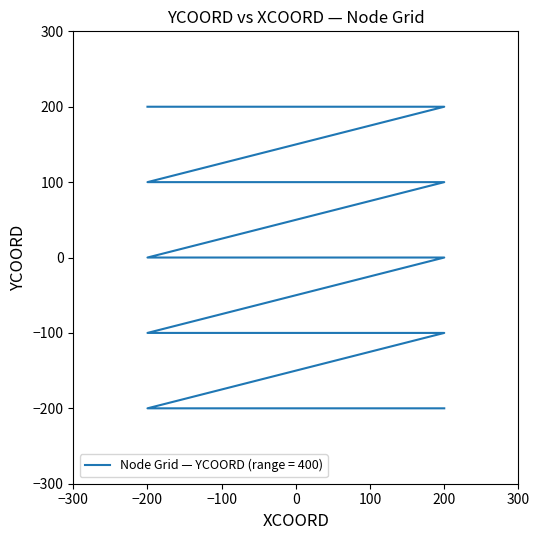

Which has a higher value, 100 or 100?

100